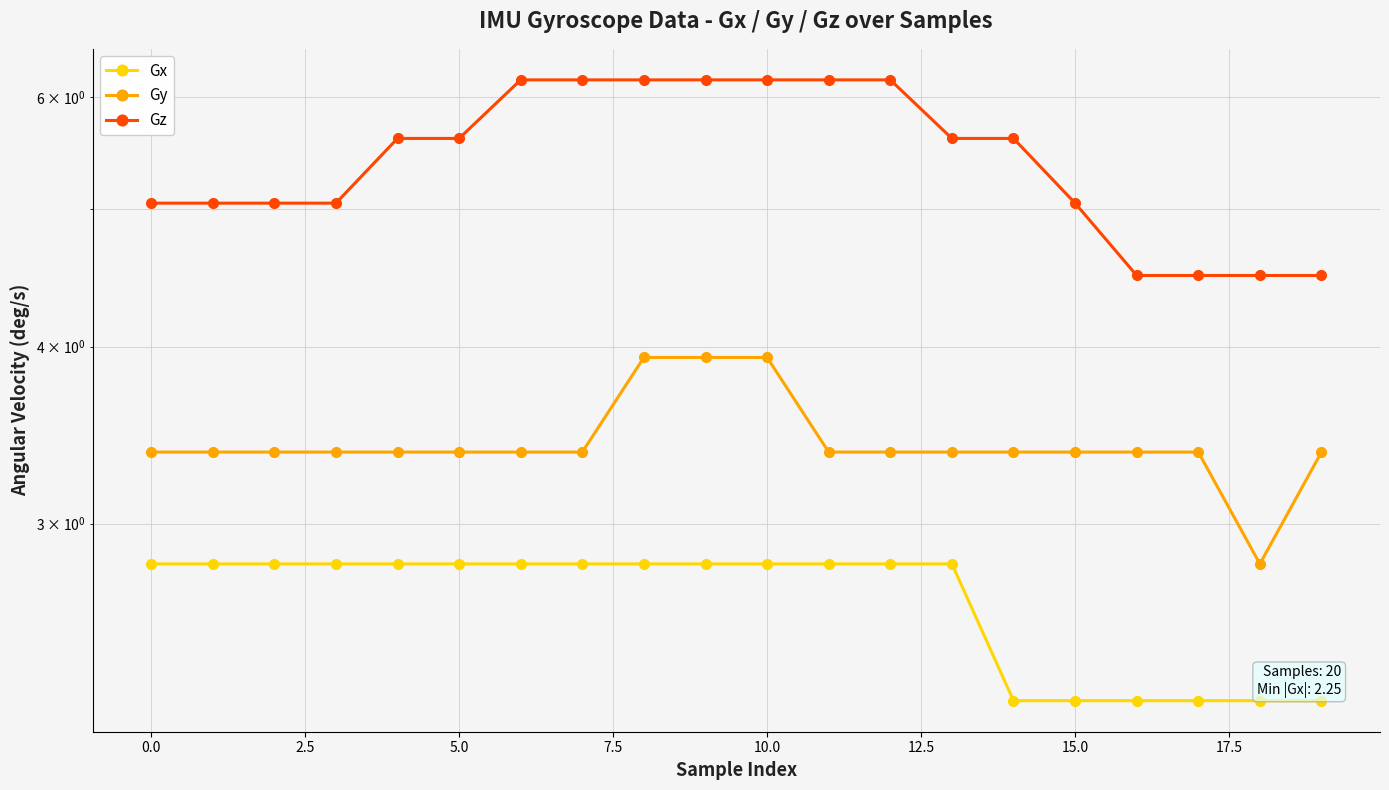

What is the minimum value for Gy?

2.8